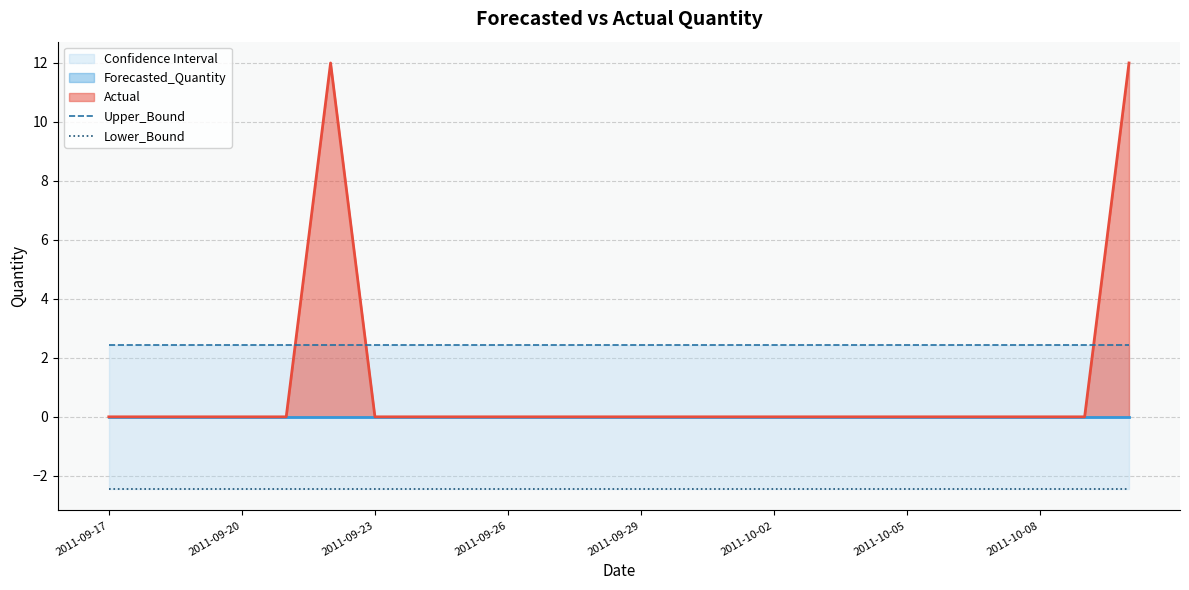

True or false: Actual has a value of 0 at 2011-09-23.

True